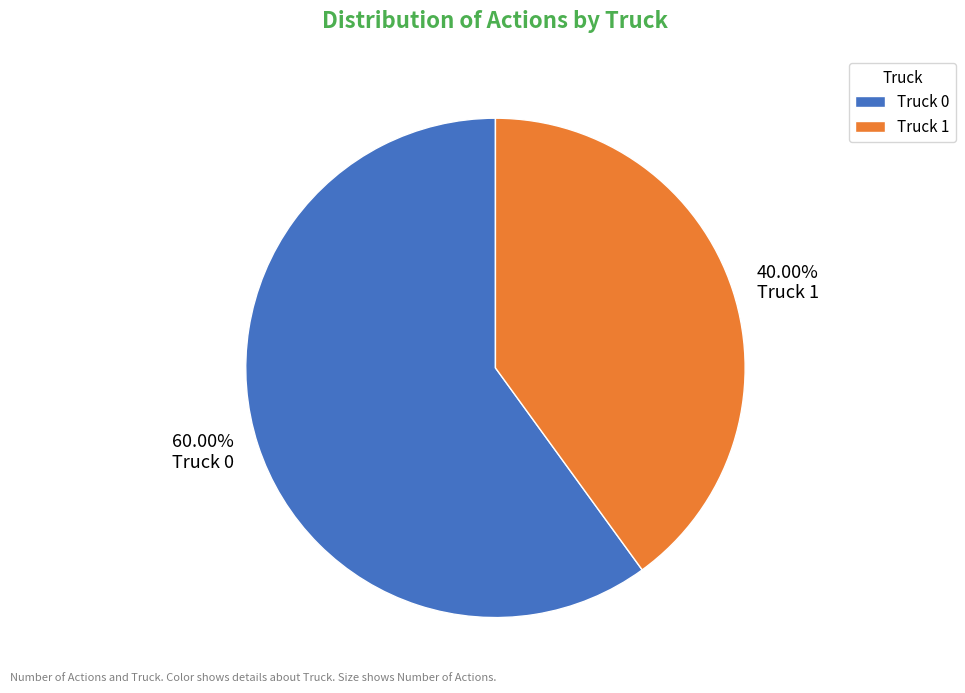

Approximately how many times larger is the value at Truck 0 compared to Truck 1?

1.5